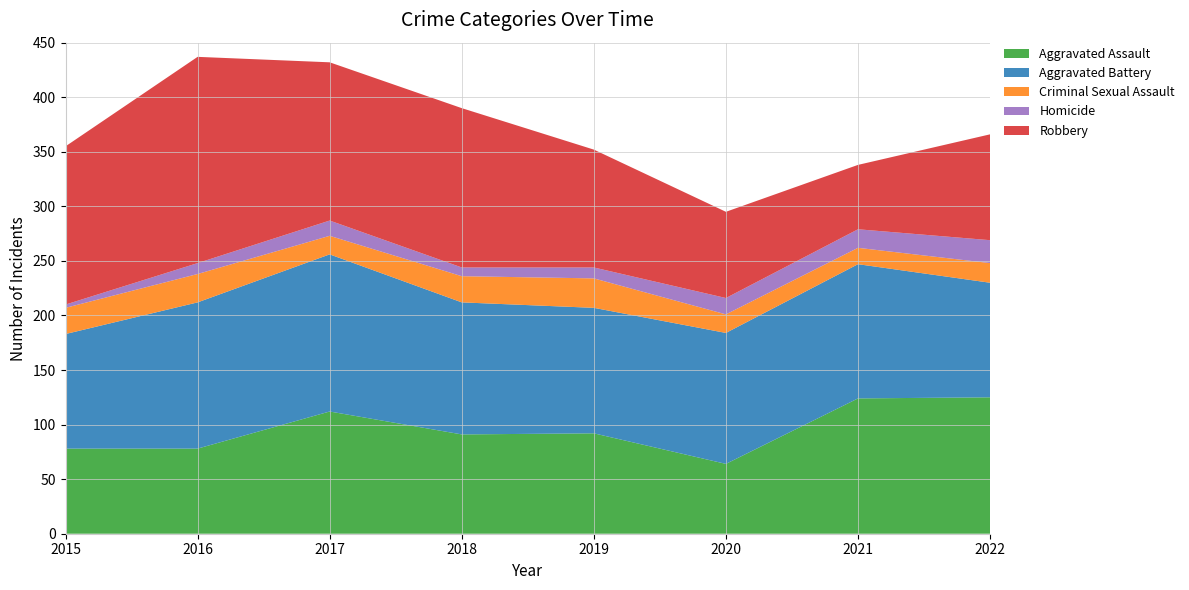

Reading right to left, transcribe all the data shown in this chart.

Aggravated Assault: 125	124	64	92	91	112	78	78
Aggravated Battery: 105	123	120	115	121	144	134	105
Criminal Sexual Assault: 18	15	17	27	24	17	26	24
Homicide: 21	17	15	10	8	14	10	3
Robbery: 97	59	79	108	146	145	189	145